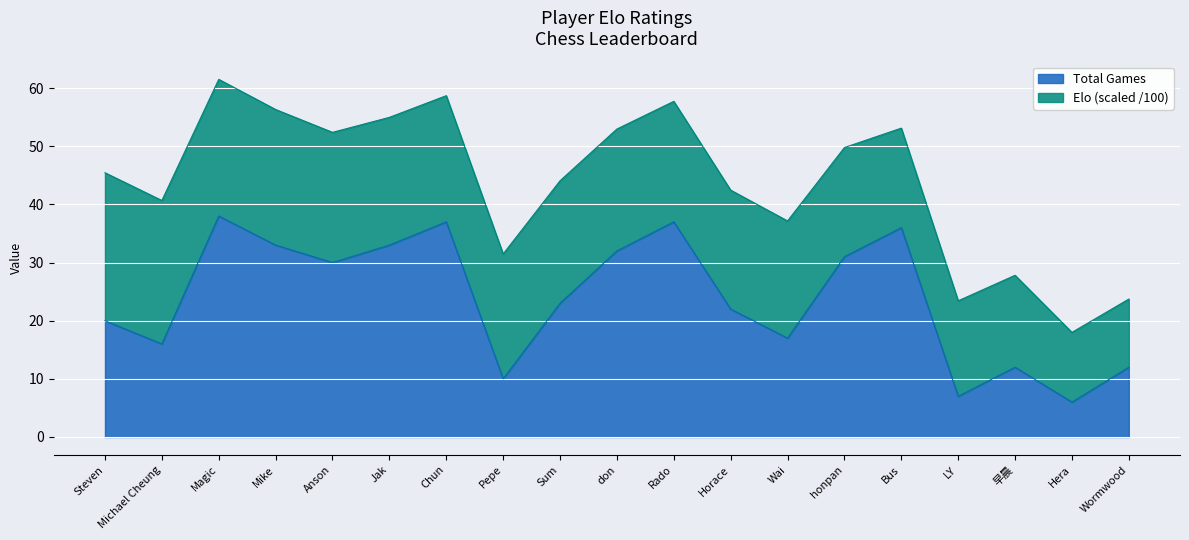

What position from the right is Steven?

19